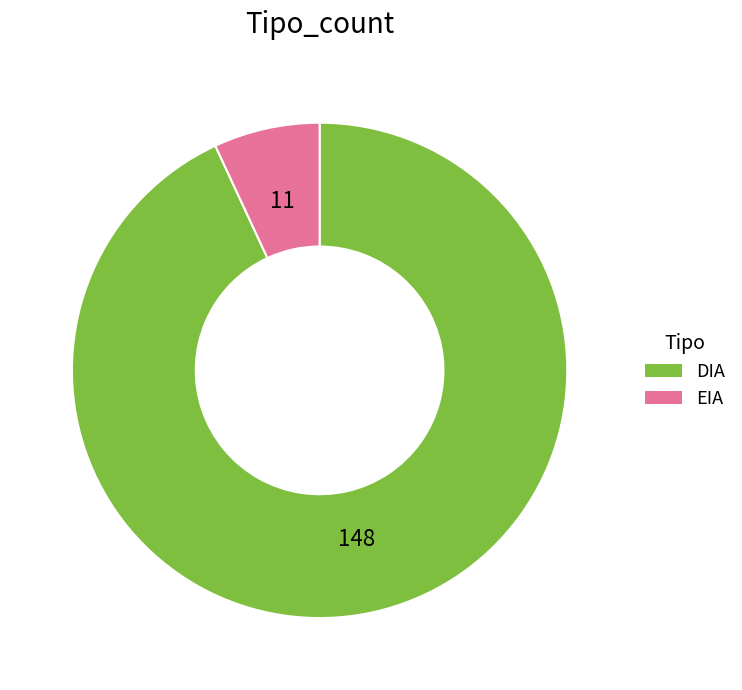

Is the sum of DIA and EIA greater than half?

Yes